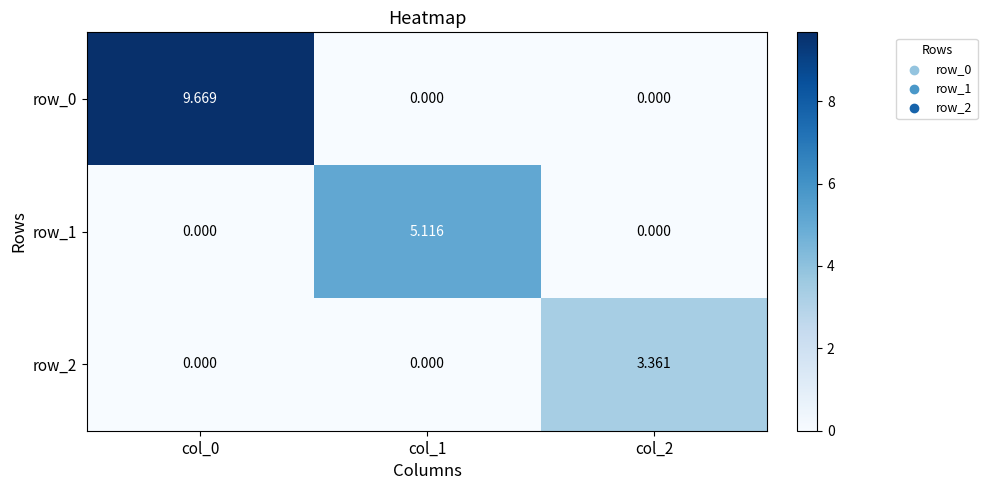

What is the total value across all series at col_0?

9.7